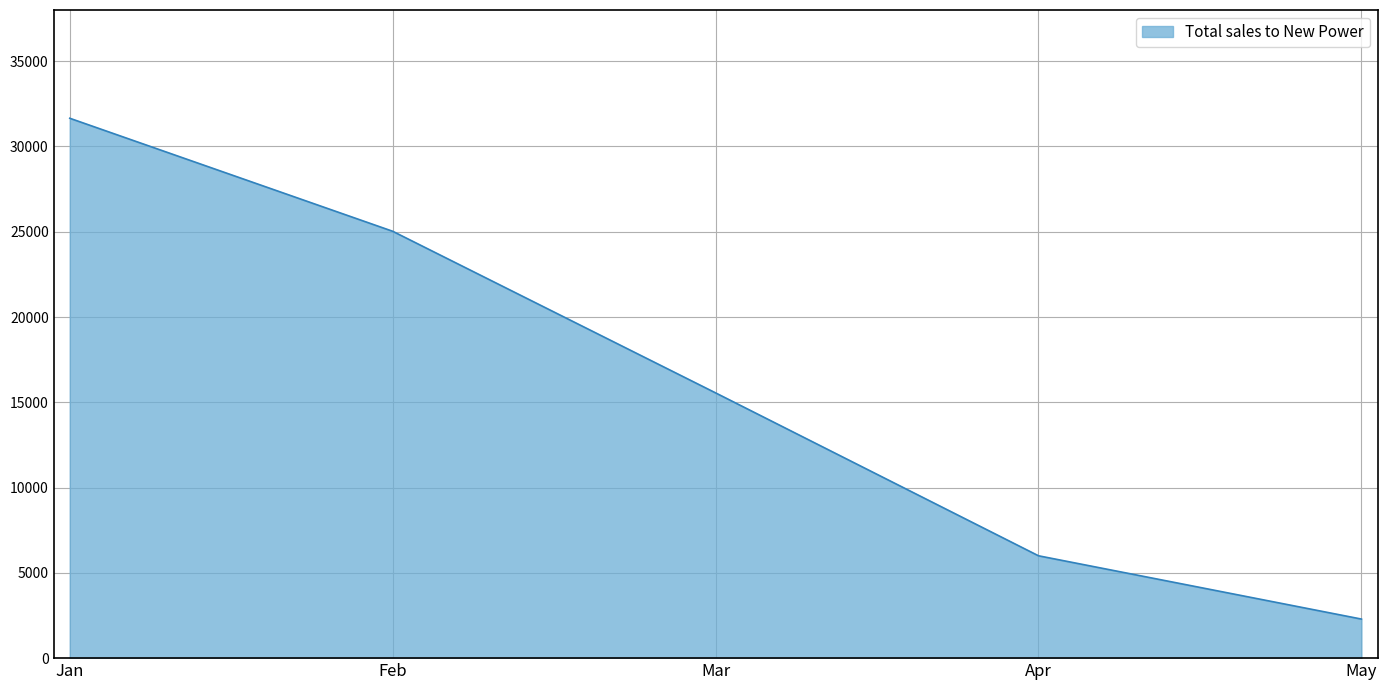

What is the difference between the maximum and second lowest values?

25652